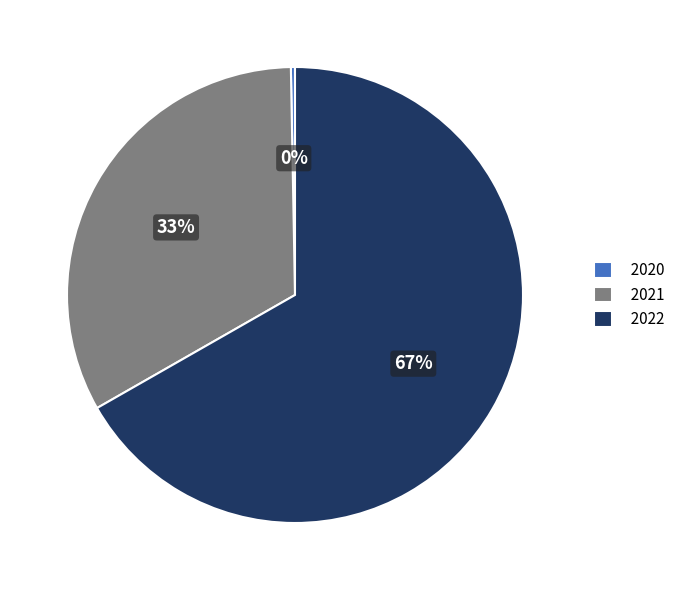

To the nearest percent, what is the average slice percentage?

33%